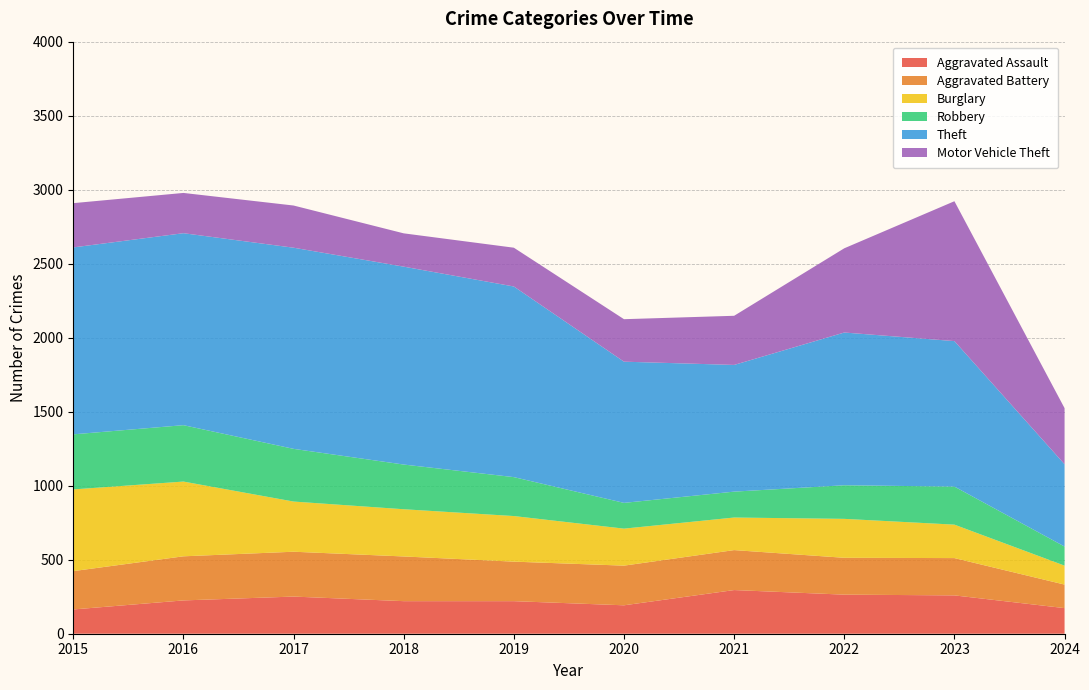

Reading left to right, what are all the values shown in this chart?

Aggravated Assault: 2015=164	2016=225	2017=251	2018=220	2019=220	2020=192	2021=295	2022=264	2023=259	2024=173
Aggravated Battery: 2015=259	2016=298	2017=303	2018=302	2019=267	2020=268	2021=270	2022=249	2023=252	2024=159
Burglary: 2015=552	2016=505	2017=339	2018=319	2019=308	2020=250	2021=220	2022=263	2023=226	2024=128
Robbery: 2015=372	2016=381	2017=356	2018=302	2019=263	2020=174	2021=175	2022=227	2023=257	2024=129
Theft: 2015=1263	2016=1297	2017=1359	2018=1337	2019=1288	2020=954	2021=856	2022=1032	2023=983	2024=556
Motor Vehicle Theft: 2015=299	2016=272	2017=285	2018=225	2019=262	2020=287	2021=332	2022=569	2023=945	2024=379